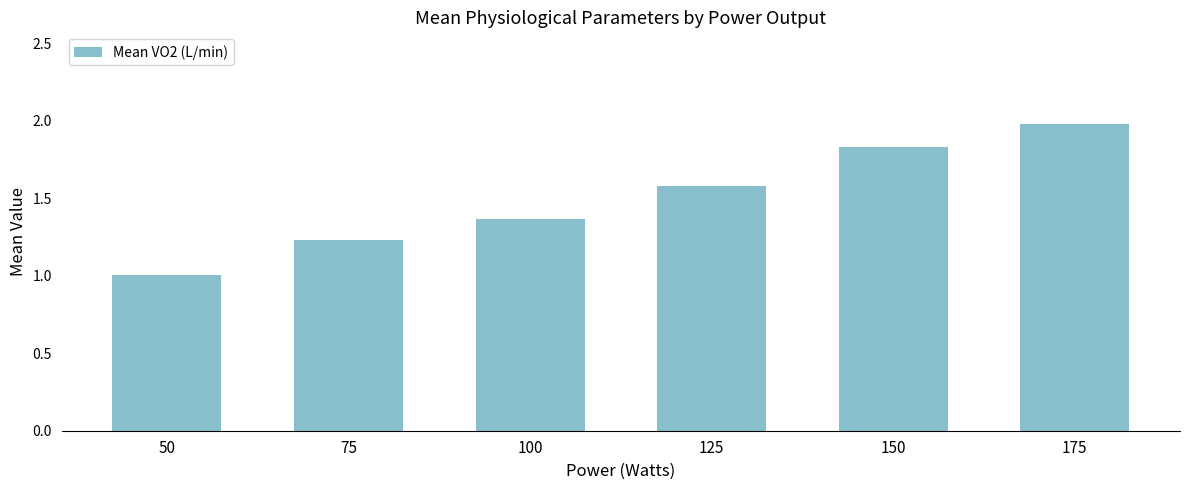

What is the value of the 6th bar from the left?

2.0